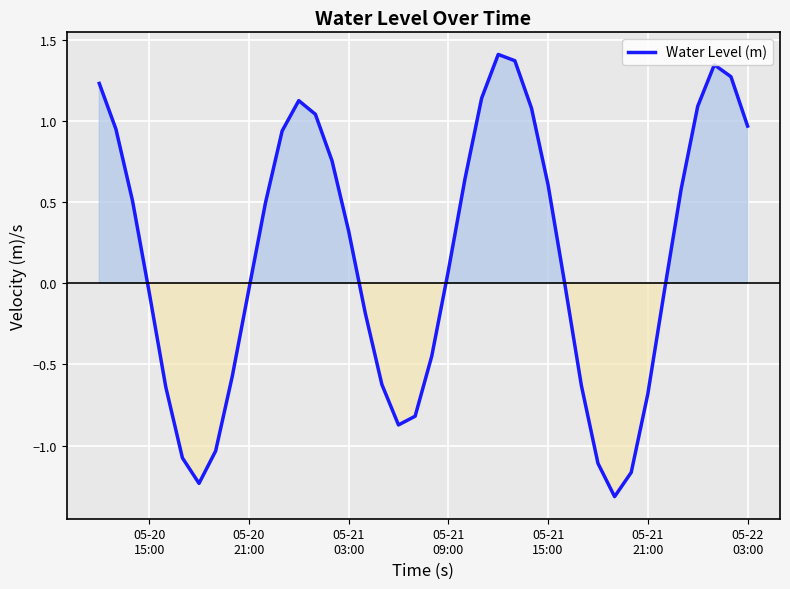

What is the smallest value displayed?

-1.3